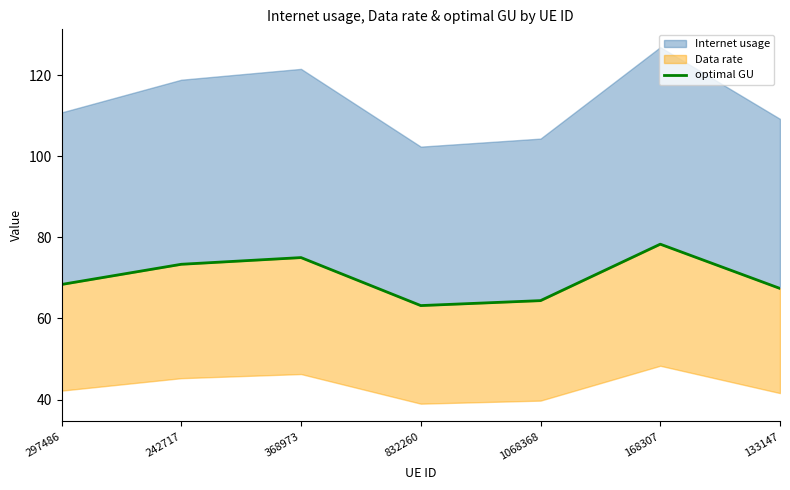

What is the value of the 2nd point from the left?

73.4